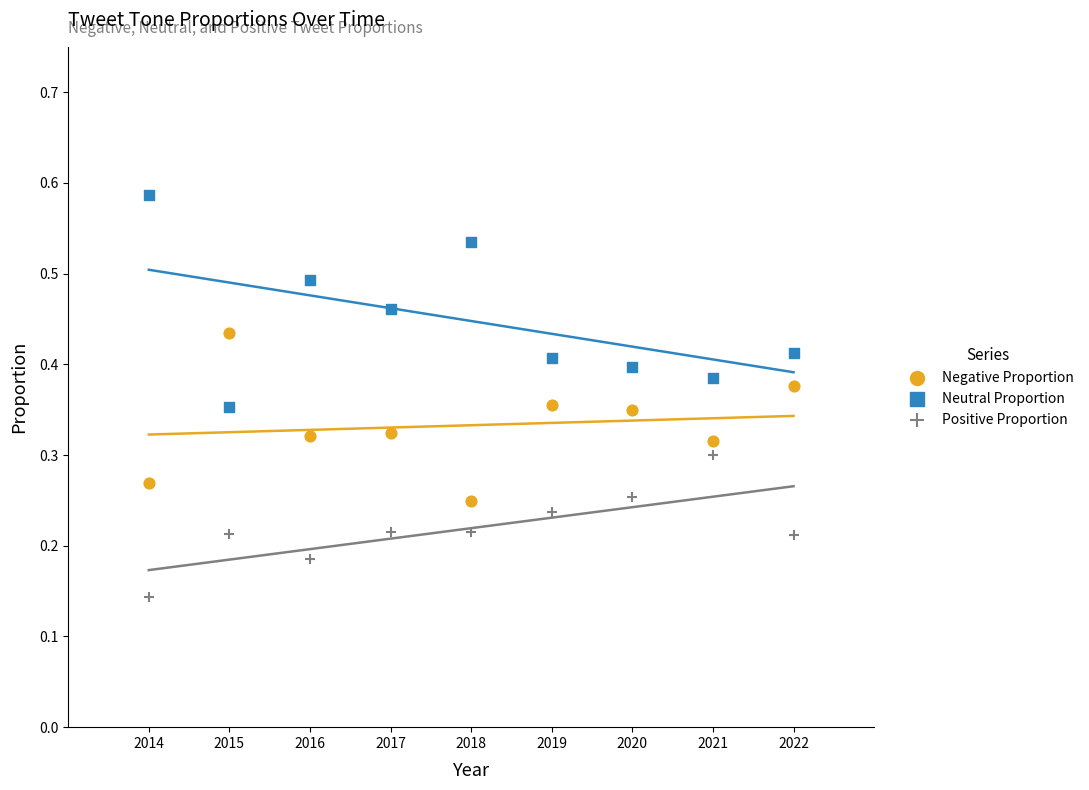

Which series reaches the maximum Y coordinate?

Neutral Proportion